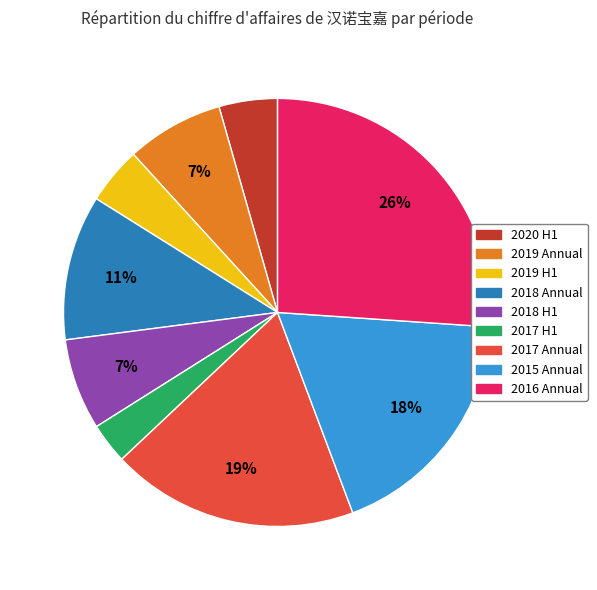

Does any single category account for the majority?

No